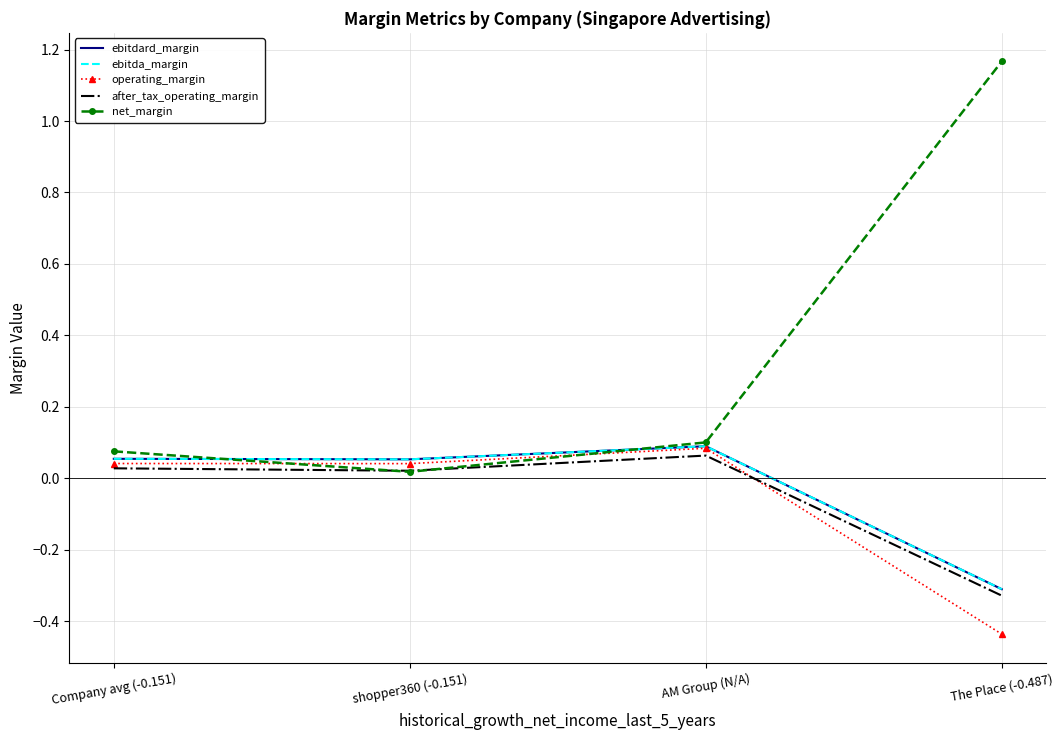

Where is ebitdard_margin nearest to the value 0?

shopper360 (-0.151)